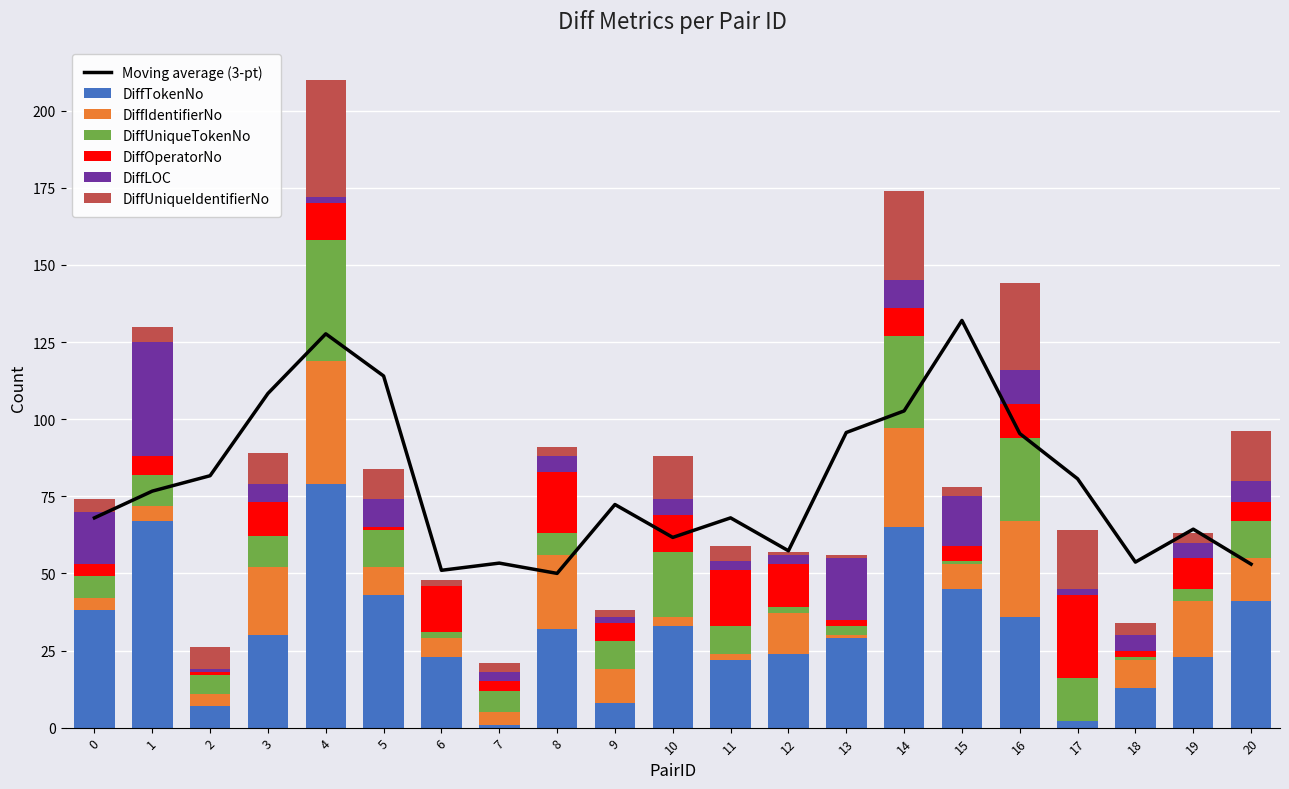

List the labels in order of DiffUniqueTokenNo value, smallest first.

15, 18, 6, 12, 13, 19, 2, 0, 7, 8, 9, 11, 1, 3, 5, 20, 17, 10, 16, 14, 4